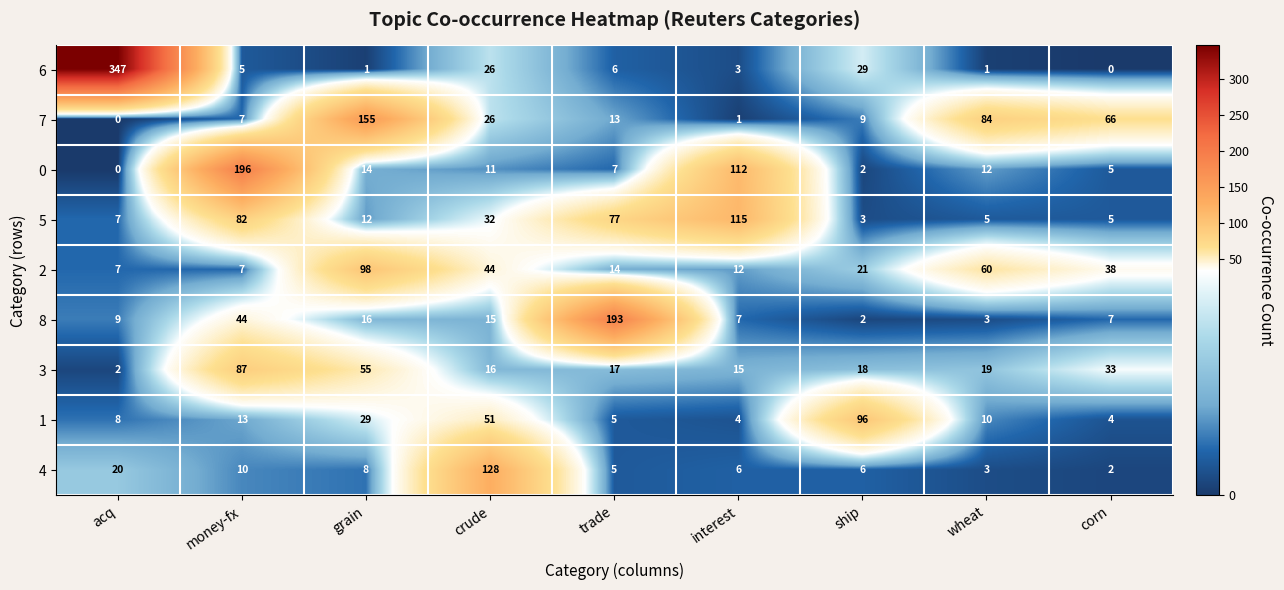

Rank the series by their maximum value, from lowest to highest.

3, 1, 2, 5, 4, 7, 8, 0, 6